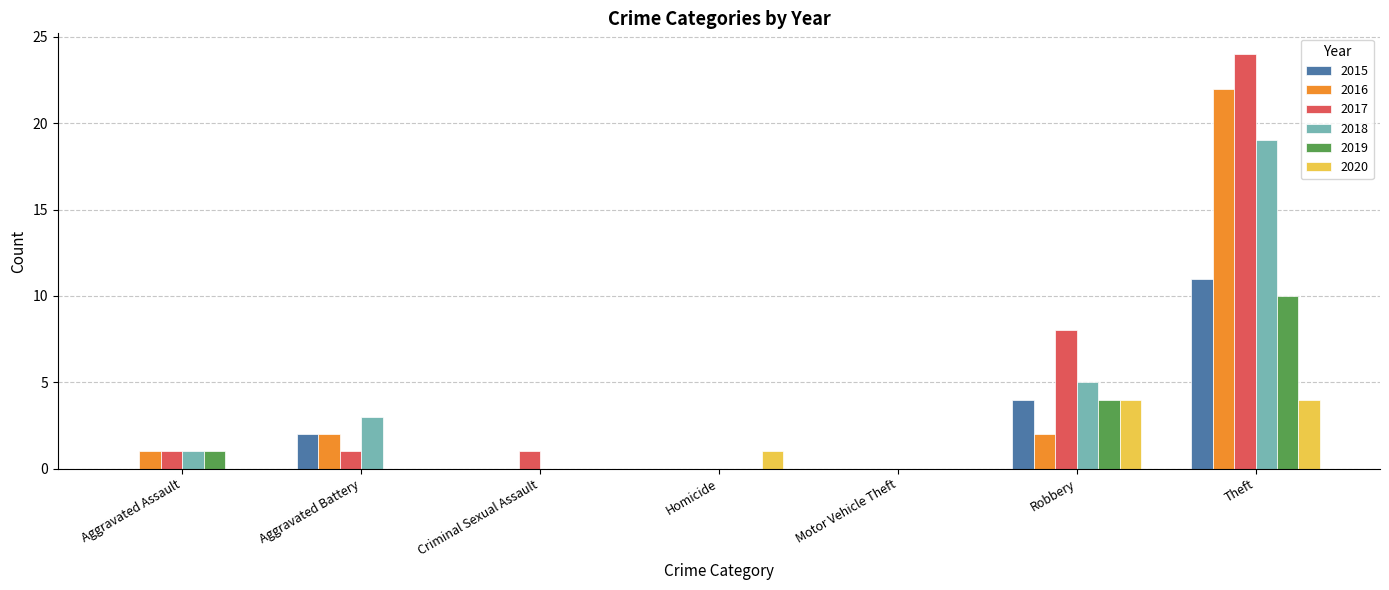

What is the sum of all 2019 values?

15